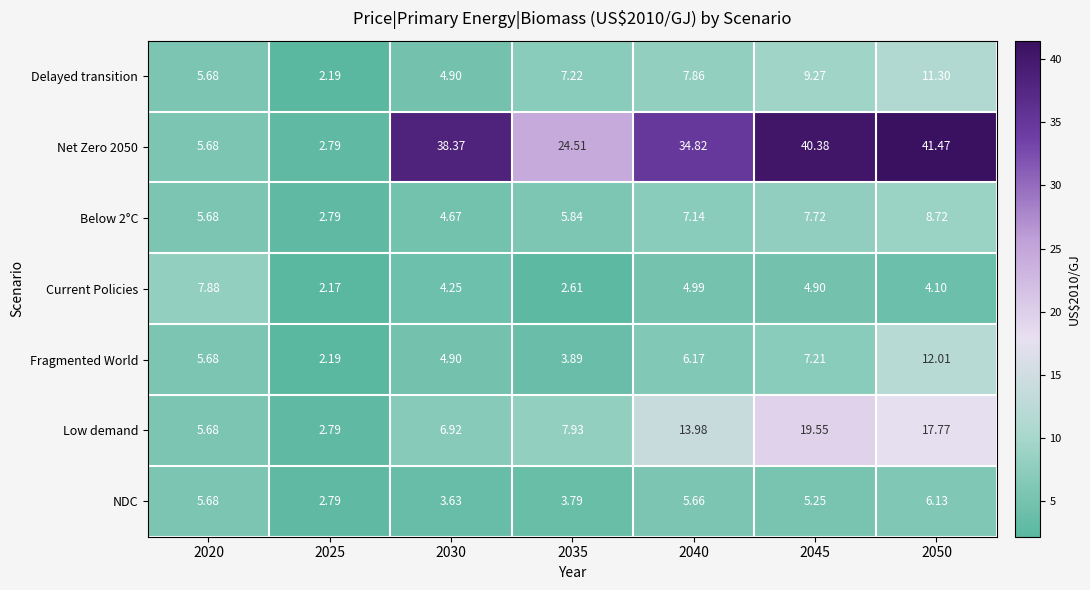

At which category is the sum across all series the highest?

2050